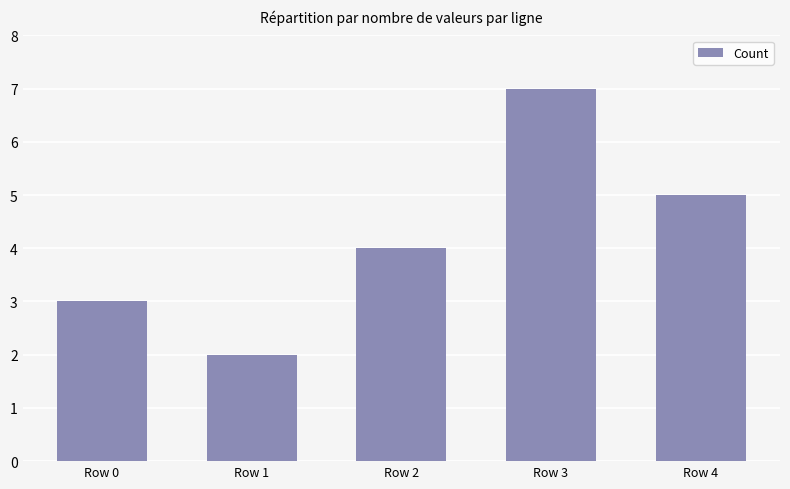

Reading left to right, transcribe all the data shown in this chart.

3	2	4	7	5